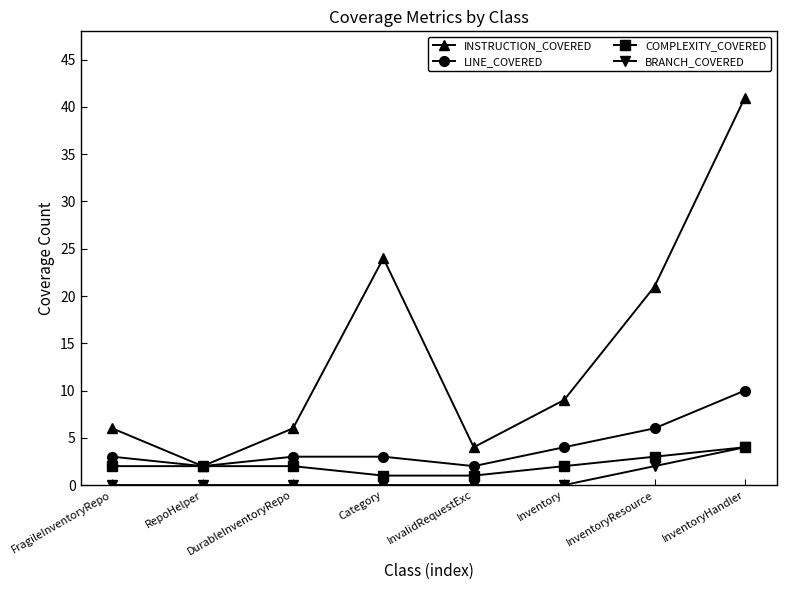

What is the spread (max minus min) of values at InventoryHandler?

37